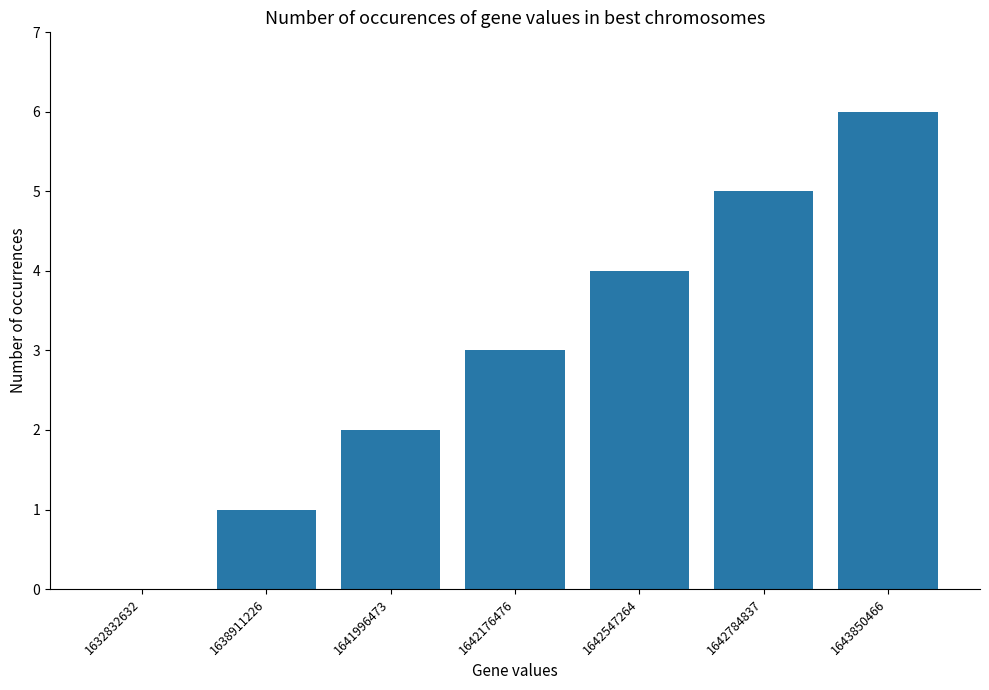

What is the sum of all values?

21